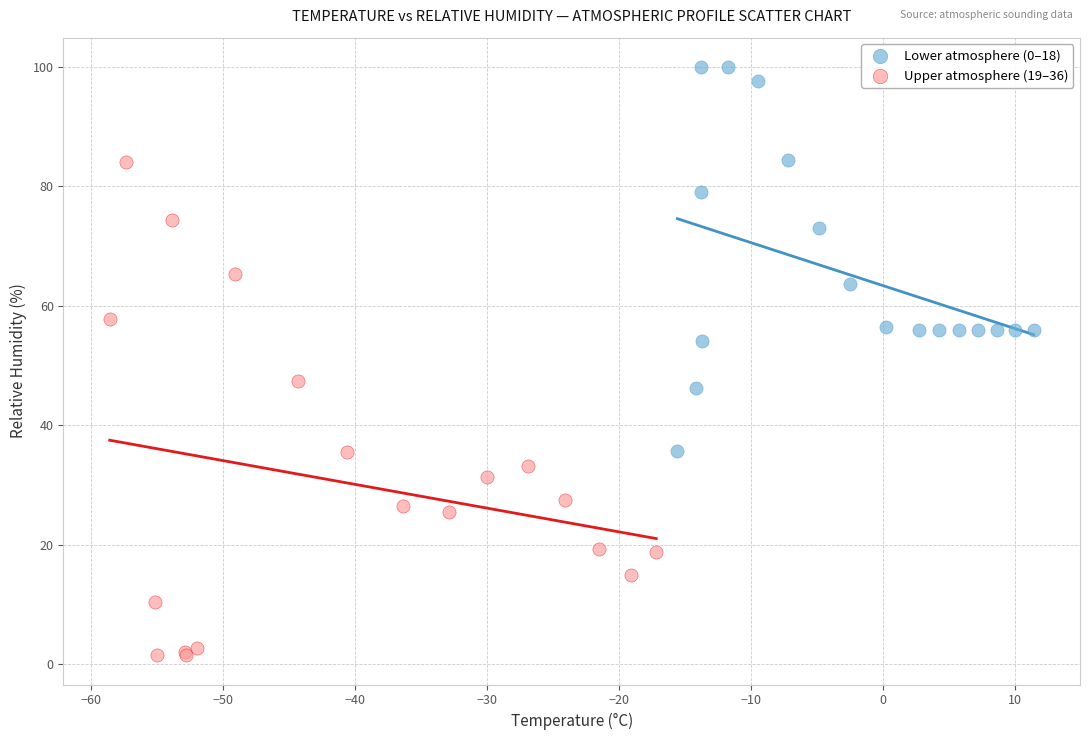

Which series reaches the minimum Y coordinate?

Upper atmosphere (19–36)